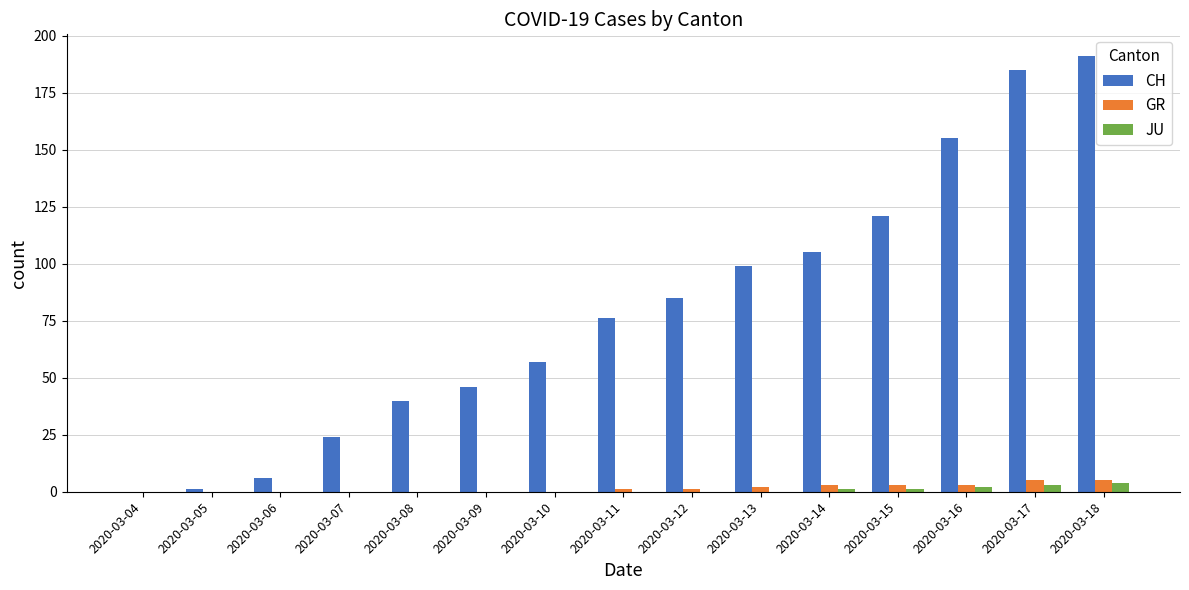

True or false: CH has a value of 1 at 2020-03-05.

True